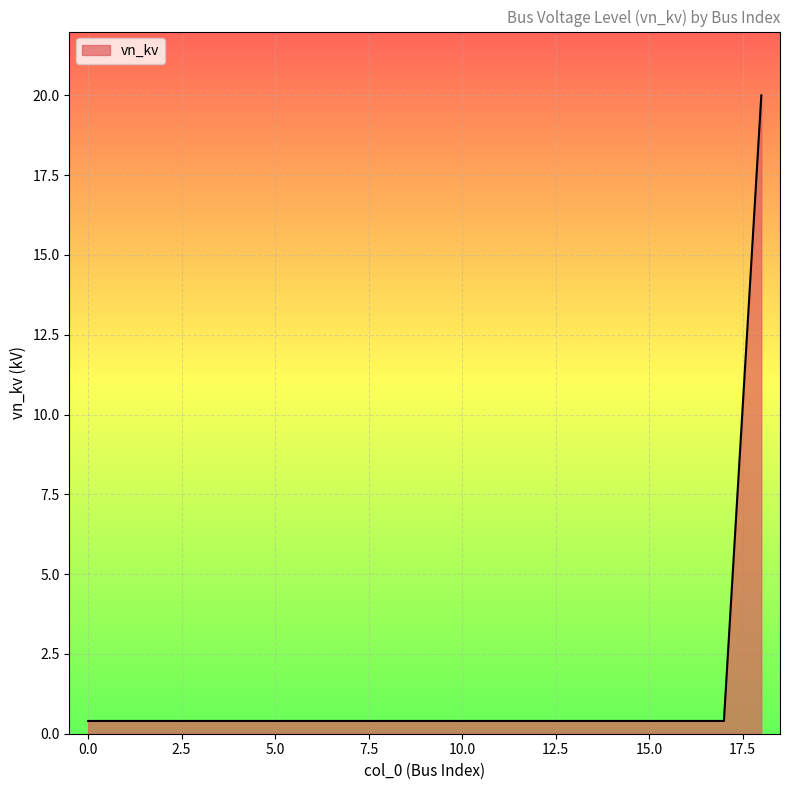

What is the difference between the maximum and minimum values?

19.6